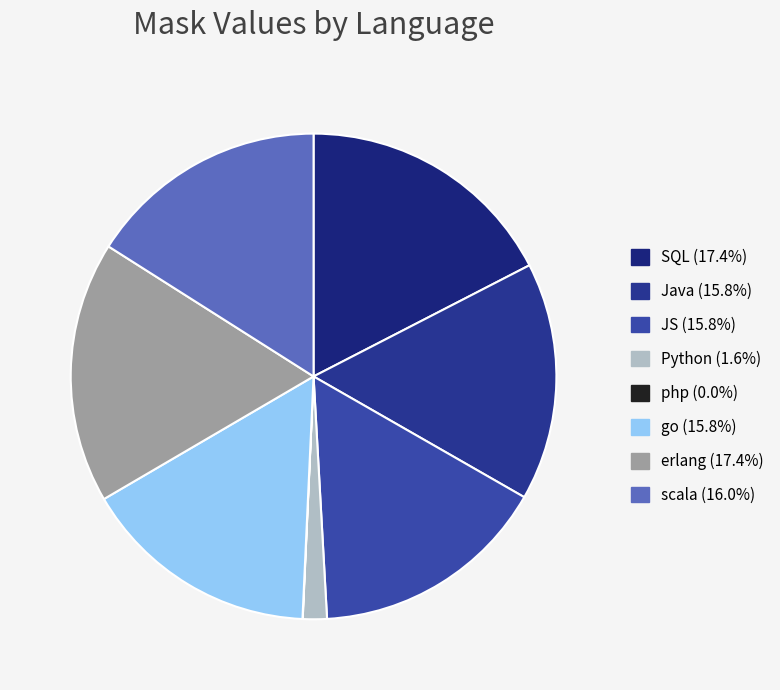

What portion of the pie excludes php?

100.0%